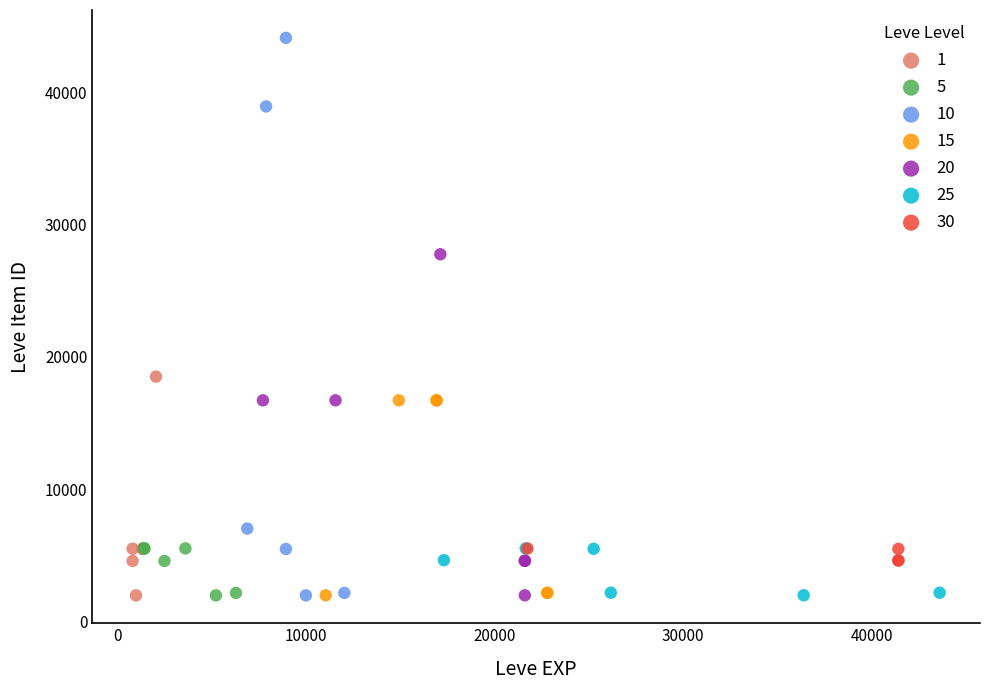

Which series has the largest Y range (max minus min)?

10